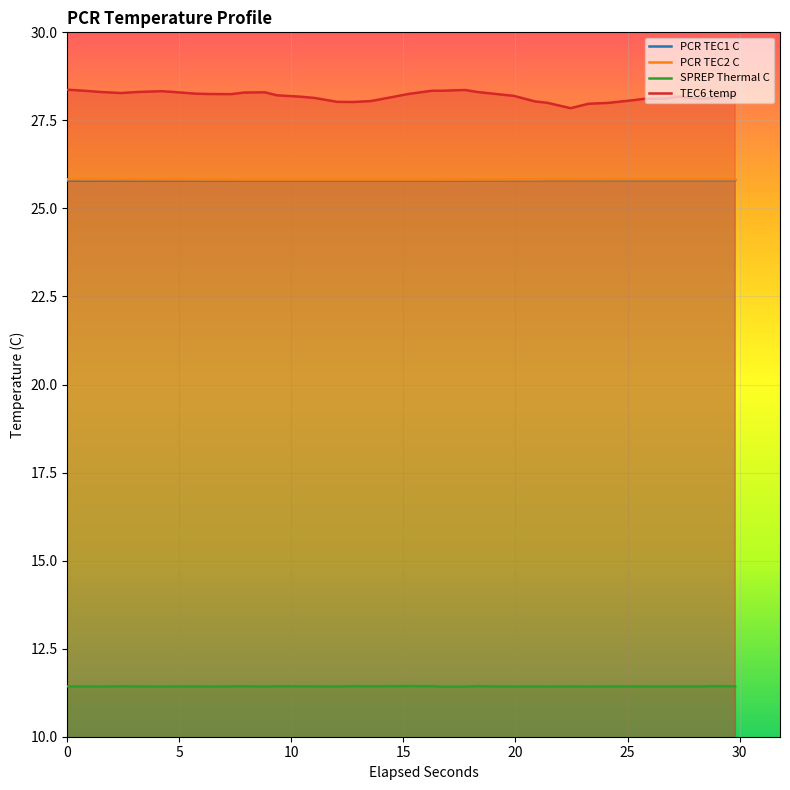

True or false: PCR TEC2 C and PCR TEC1 C intersect in this chart.

False